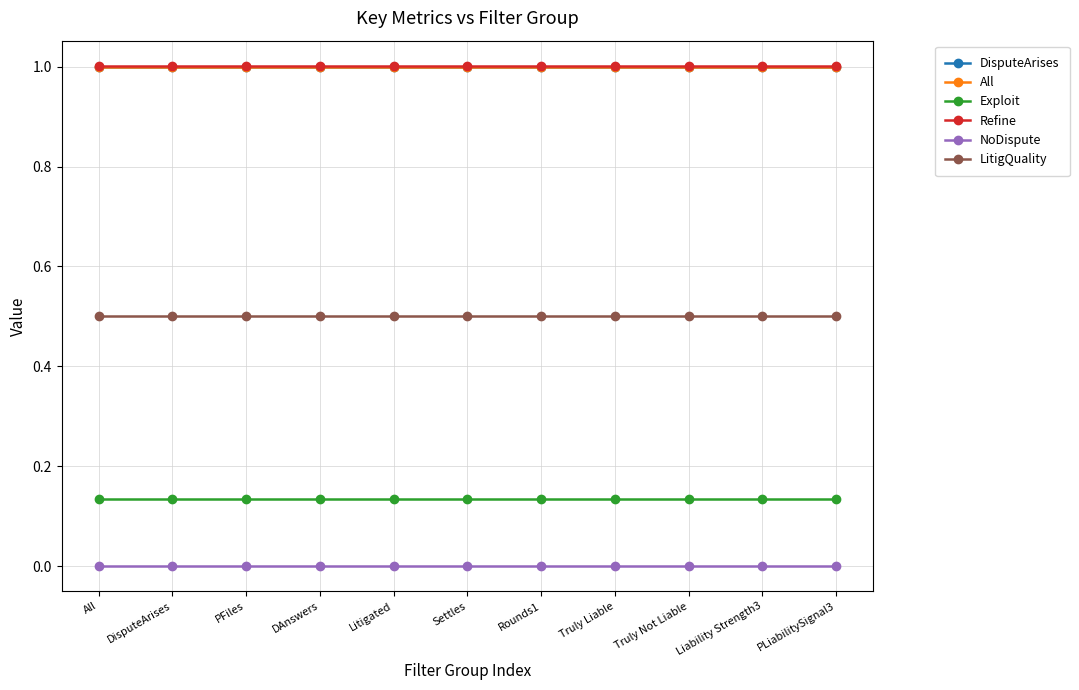

Is the value of DisputeArises at Truly Not Liable greater than the value of Exploit at DAnswers?

Yes